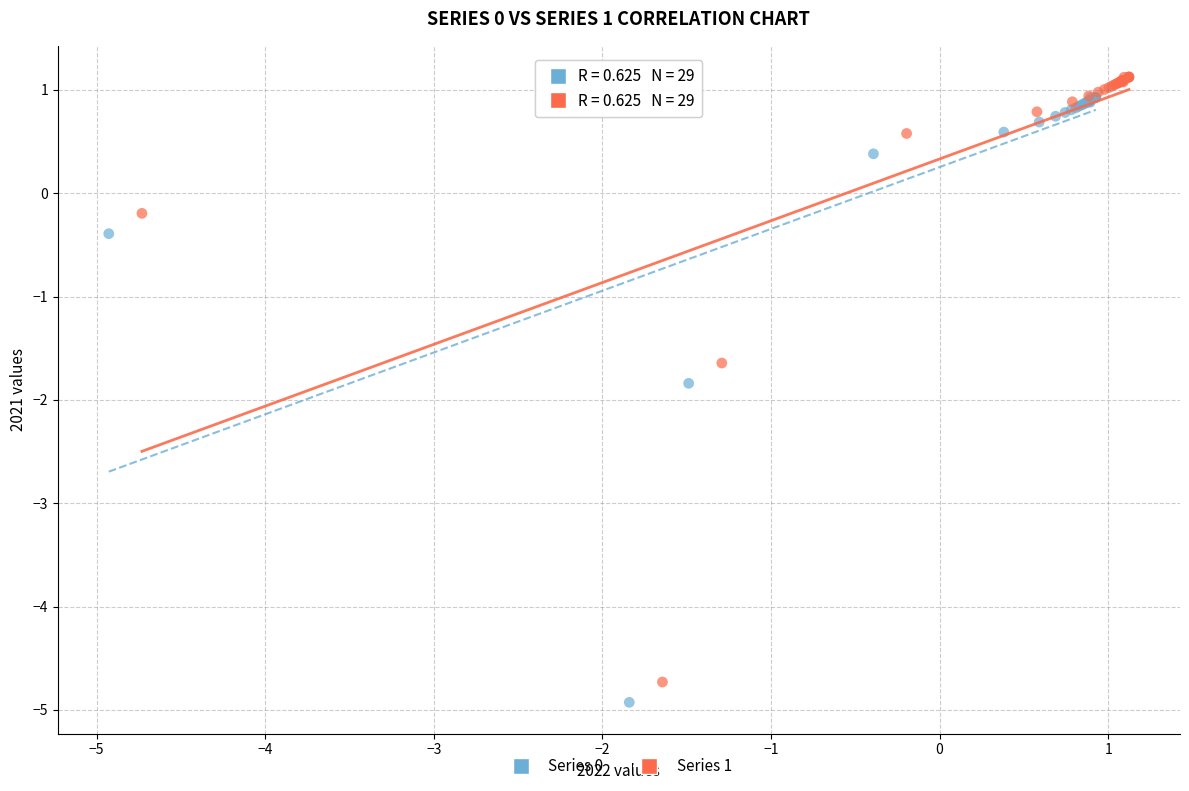

What are all the series names shown in the legend?

Series 0, Series 1